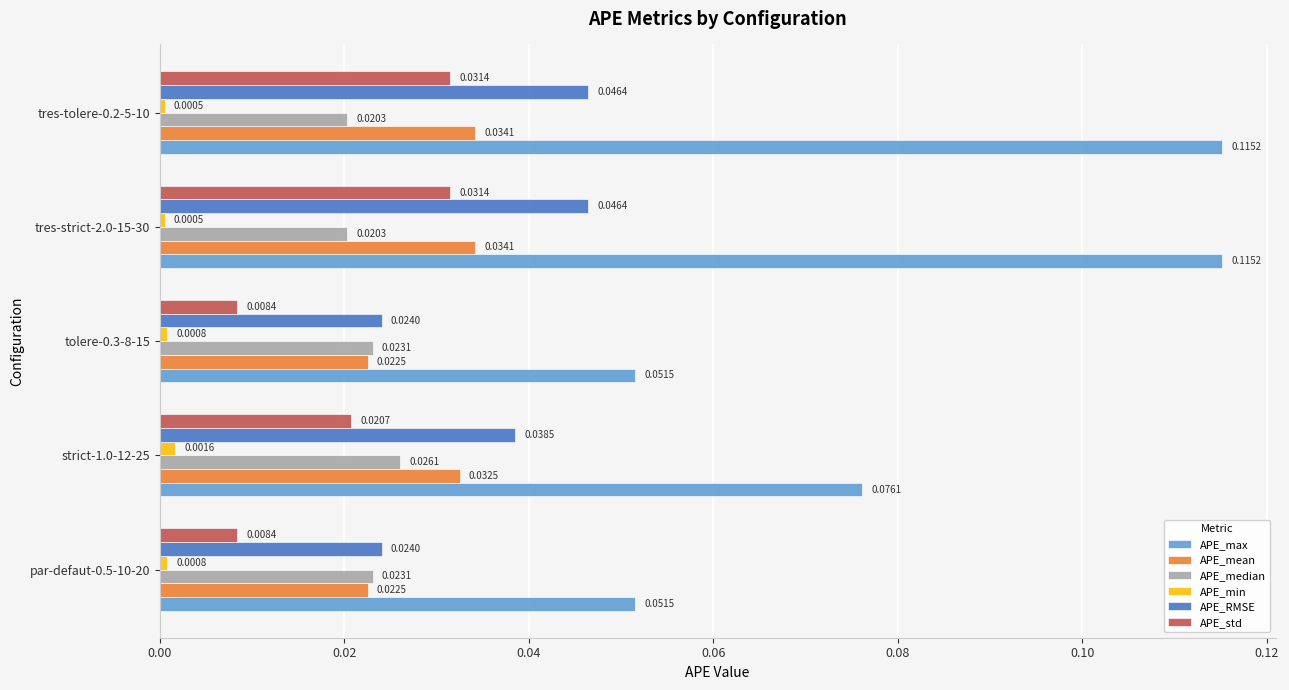

Which series has the largest range (max minus min)?

APE_max